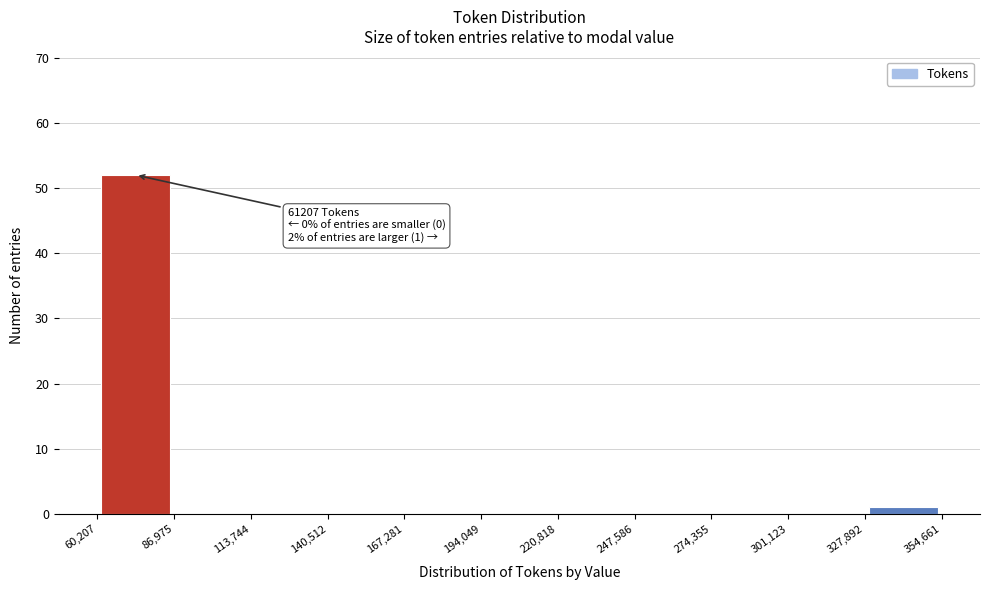

Which range on the x-axis has the tallest bar?

60,207 to 86,975